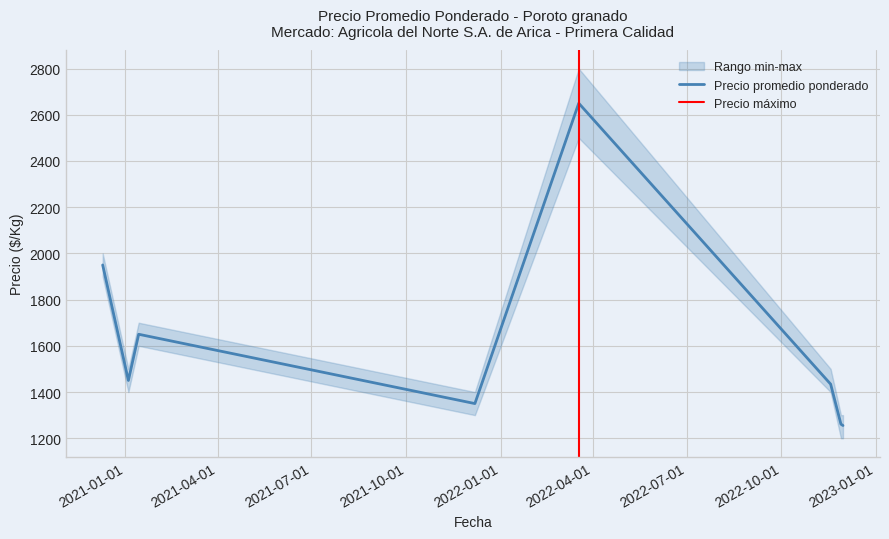

Reading left to right, list all the values displayed in this chart.

Precio promedio ponderado: 1950	1450	1650	1350	2650	1434	1261	1255
Precio minimo: 1900	1400	1600	1300	2500	1400	1200	1200
Precio maximo: 2000	1500	1700	1400	2800	1500	1300	1300